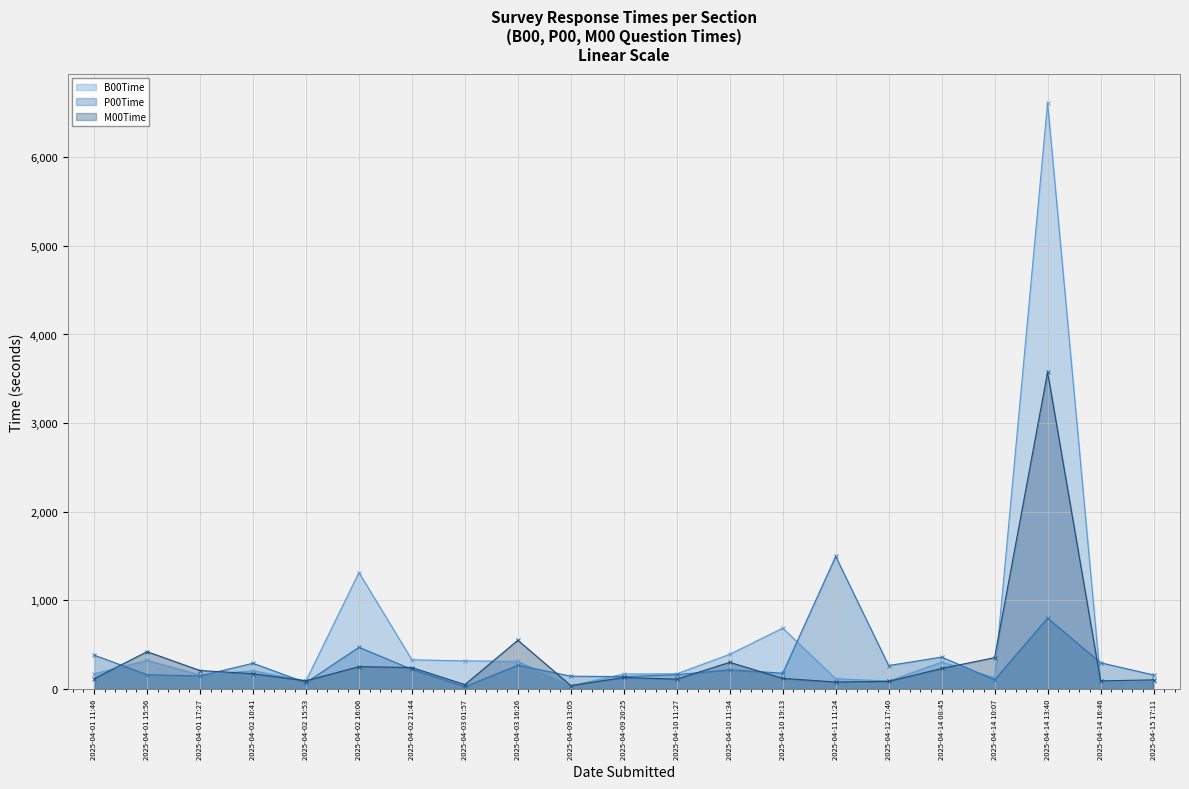

What is the label of the 20th point from the left?

2025-04-14 16:46